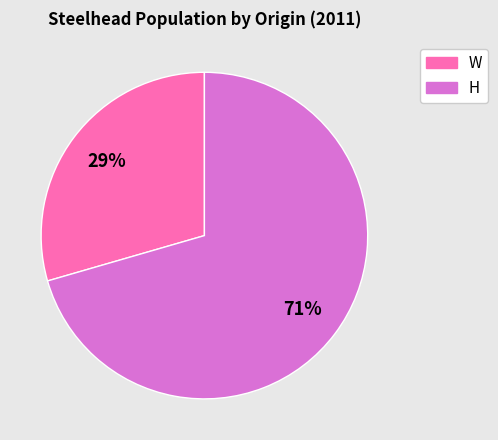

Is there a majority slice in this chart?

Yes